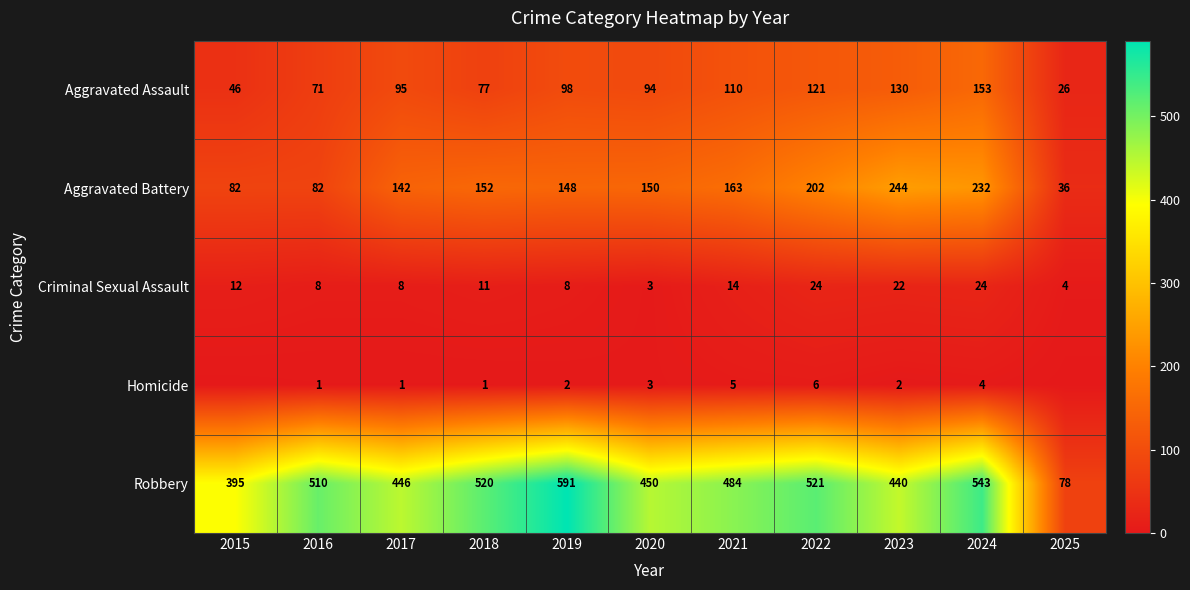

What is the difference between the maximum and minimum values in the Aggravated Battery series?

208